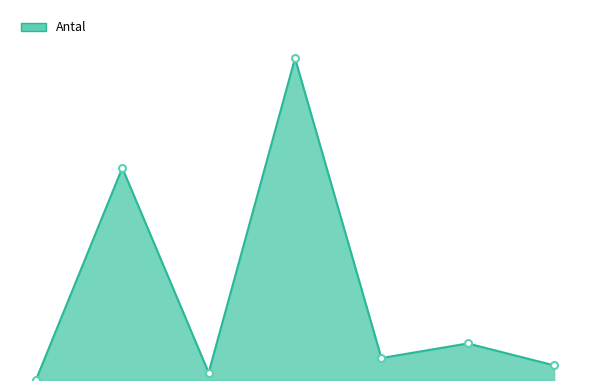

What is the average value of the Antal (line) series?

12